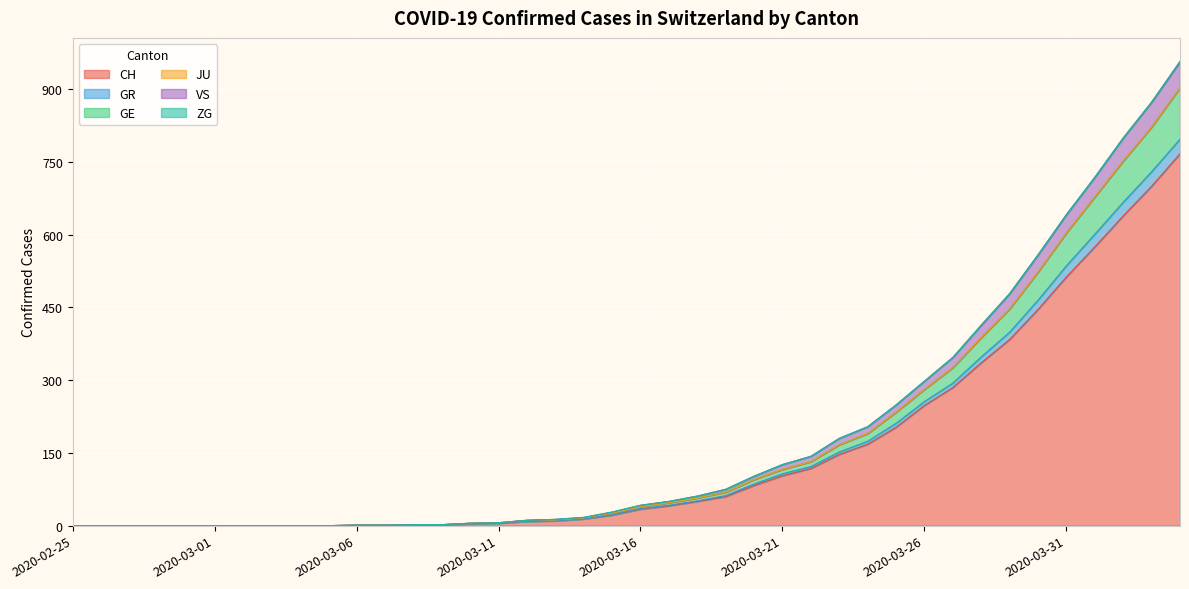

What is the label of the 16th point from the left?

2020-03-11